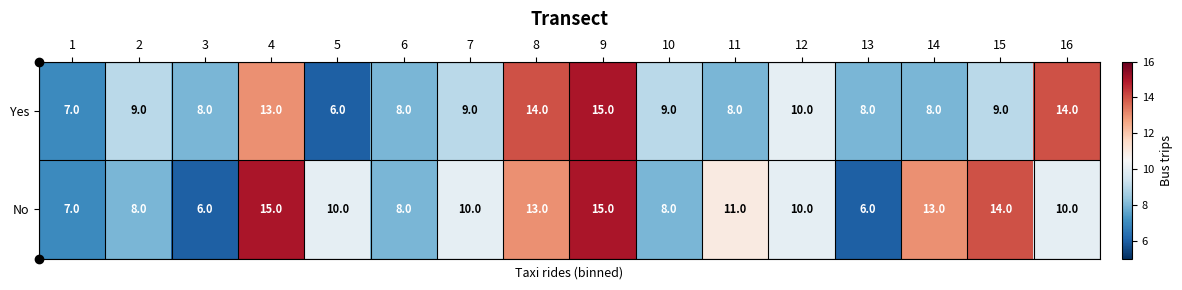

What is the greatest value displayed?

15